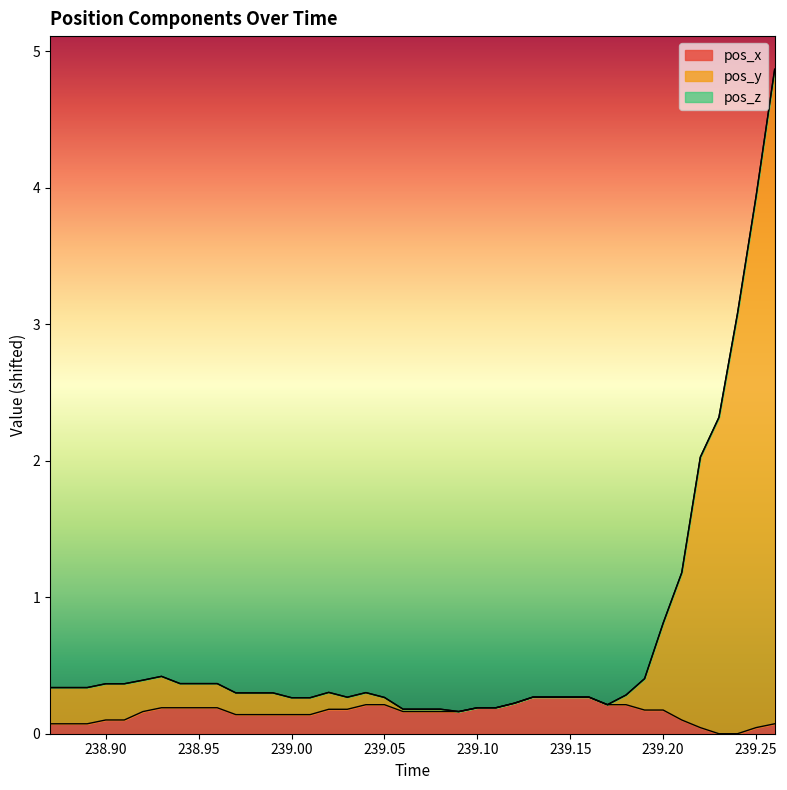

What is the difference between the maximum and second lowest values in the pos_x series?

0.3